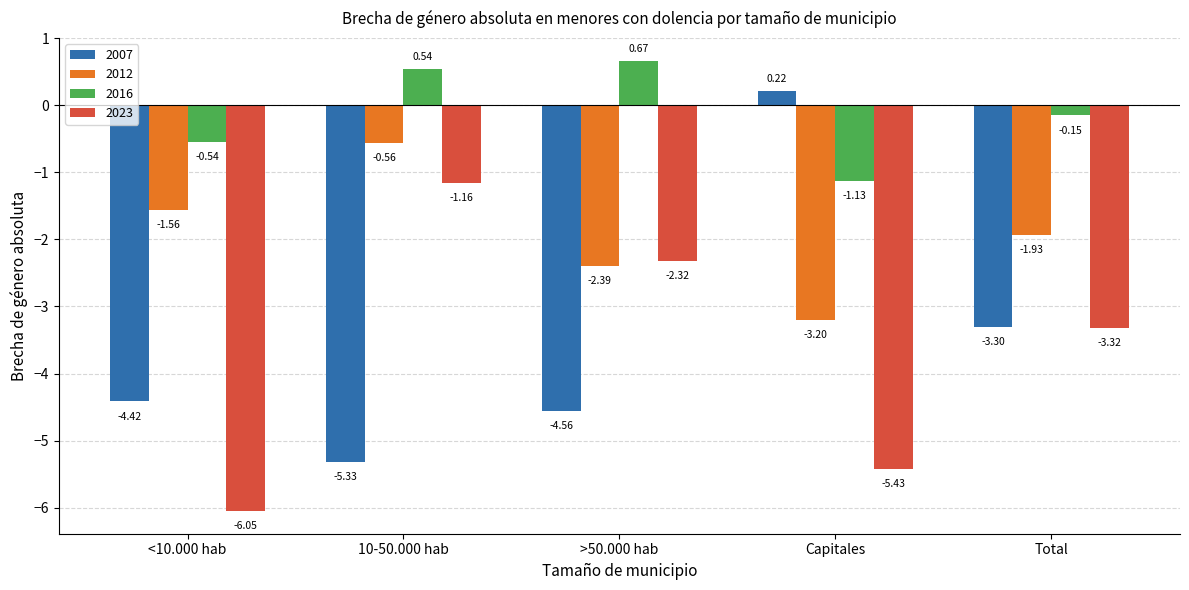

Which series has the largest total across all categories?

2016